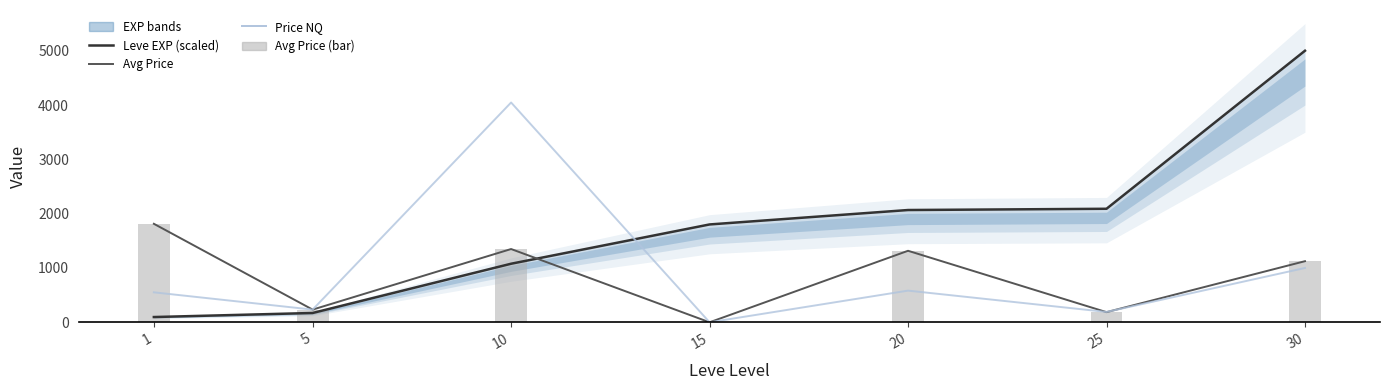

Read the Avg Price (bar) value at 10.

1349.0